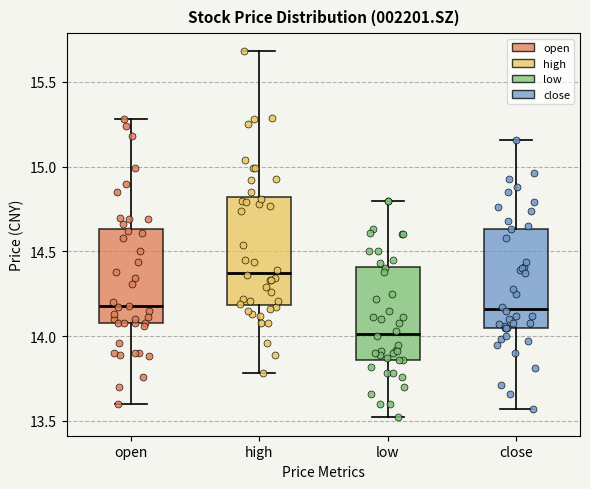

Reading left to right, read every box against the y-axis: the position of its median line, the range the box covers, and the ends of its whiskers. The values are not printed on the chart, so give them approximately, as read against the axis.

open: median 14.20, box 14.10 to 14.65, whiskers 13.60 to 15.30
high: median 14.40, box 14.20 to 14.80, whiskers 13.80 to 15.70
low: median 14.00, box 13.85 to 14.40, whiskers 13.50 to 14.80
close: median 14.15, box 14.05 to 14.65, whiskers 13.55 to 15.15